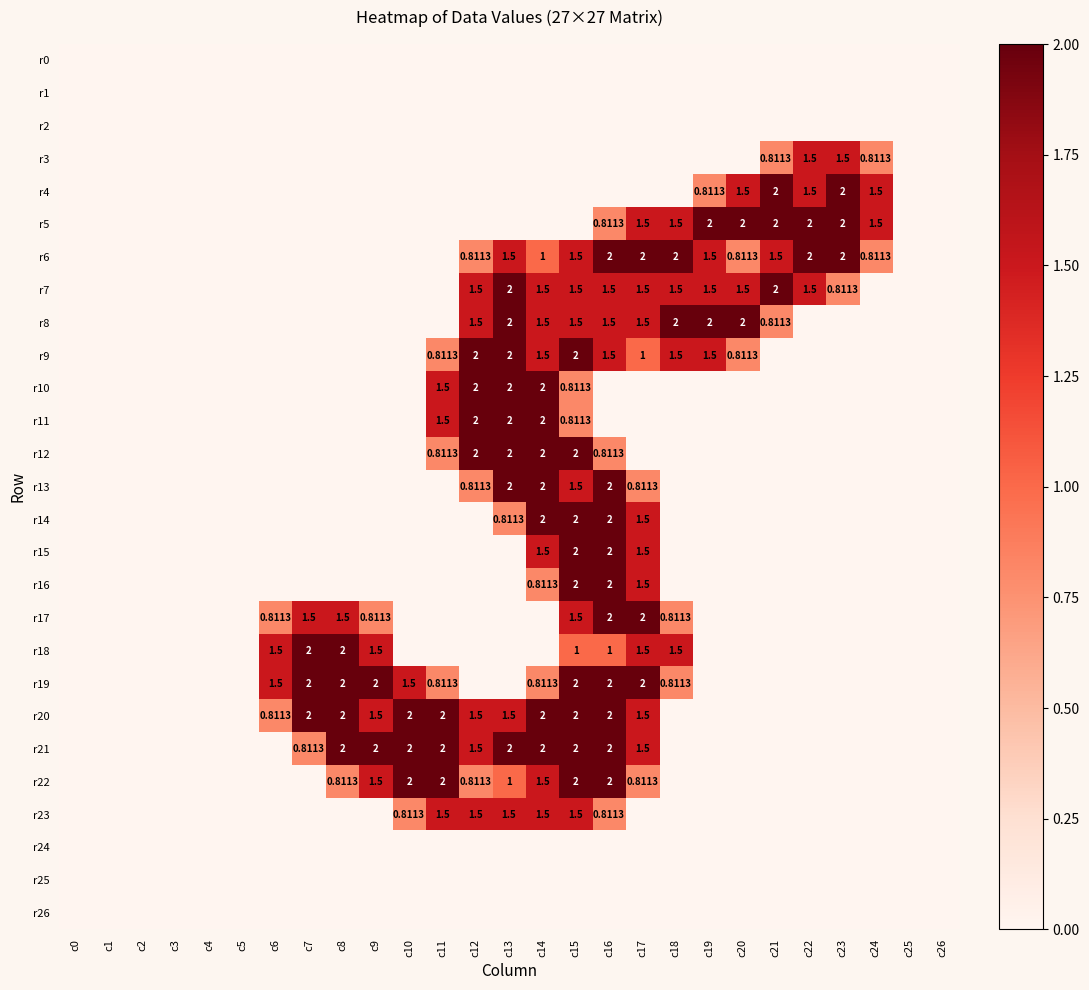

What is the difference between the second highest and second lowest values in the r3 series?

1.5